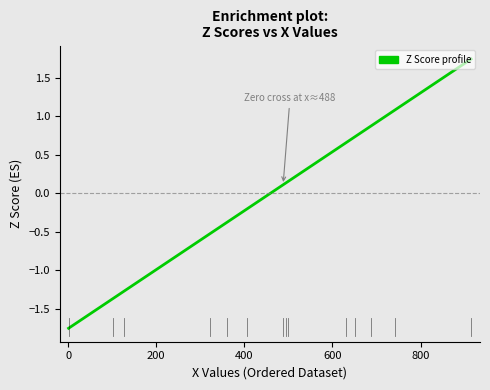

What is the difference between the maximum and minimum values?

3.5